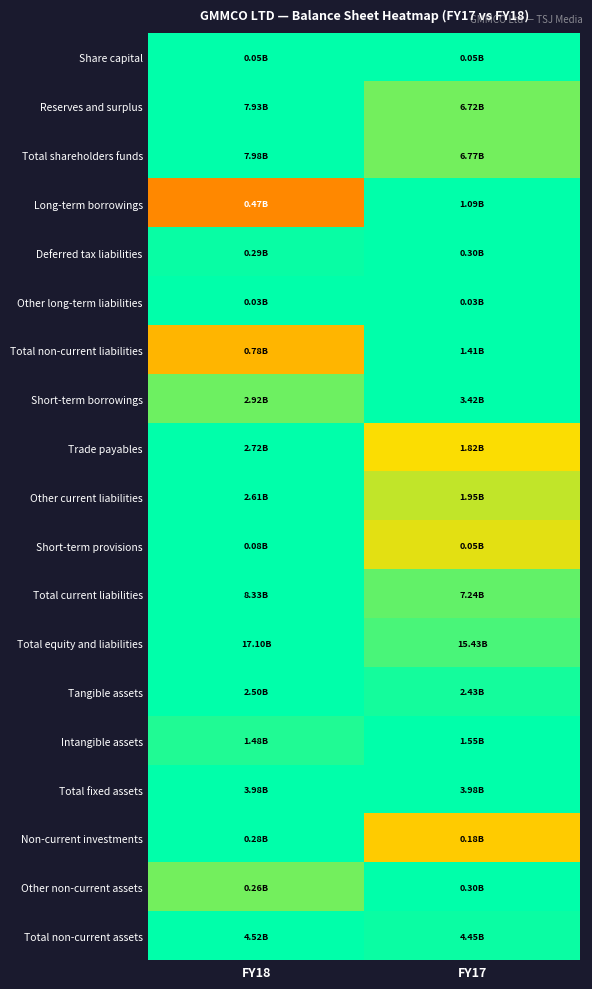

At how many categories does at least one series exceed 0?

2